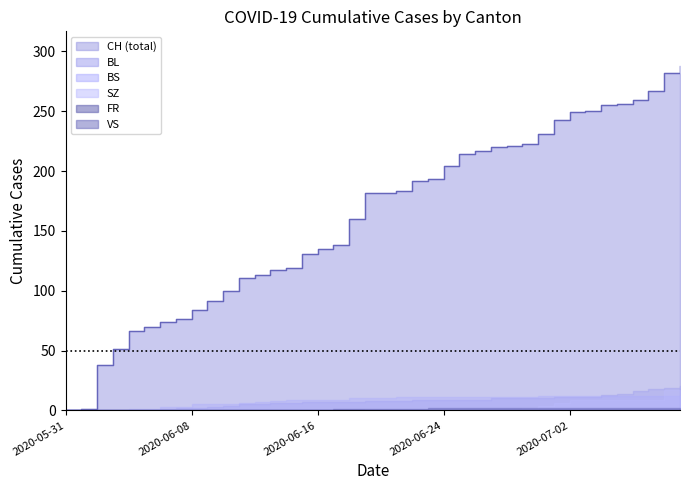

At 2020-06-09, list the series in order from largest to smallest.

CH, BS, BL, SZ, VS, FR